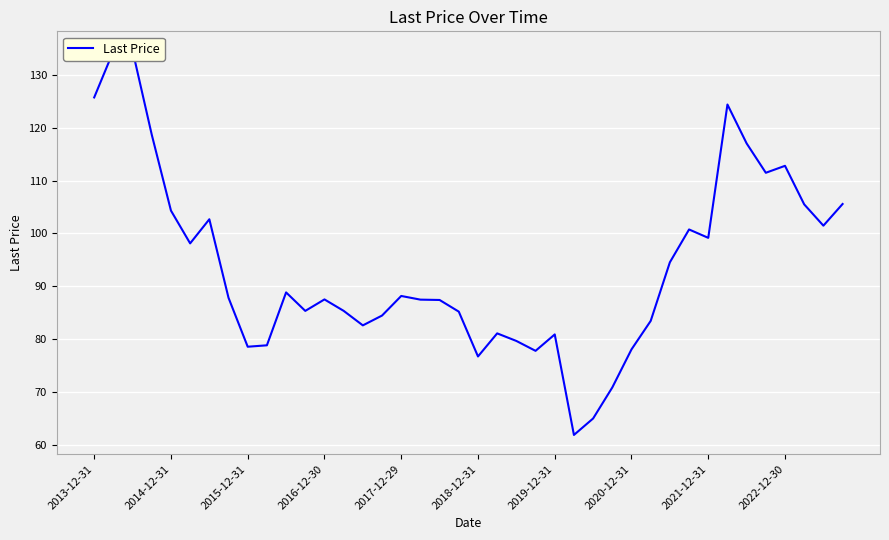

What is the difference between the values at 23 and 27?

6.9